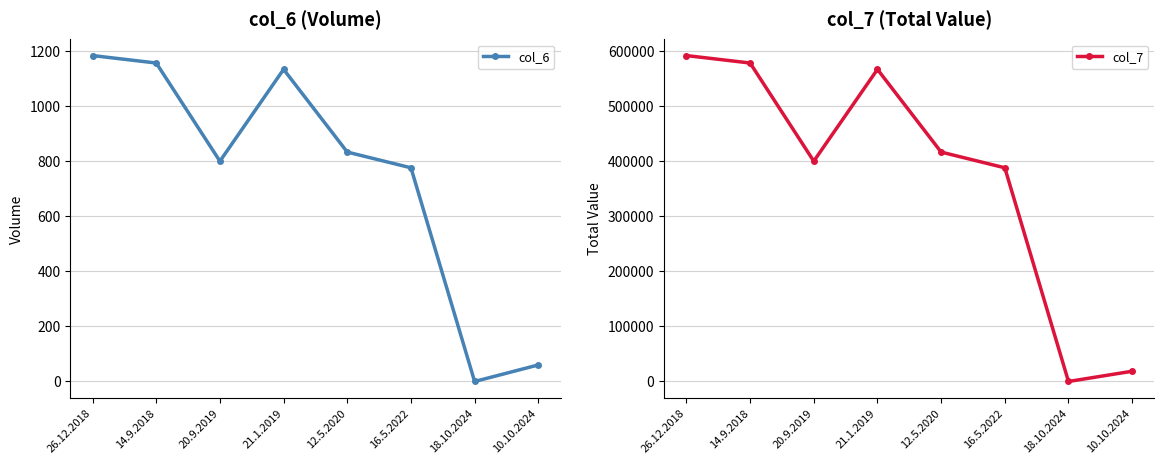

How many interior local peaks does the col_6 series have?

1